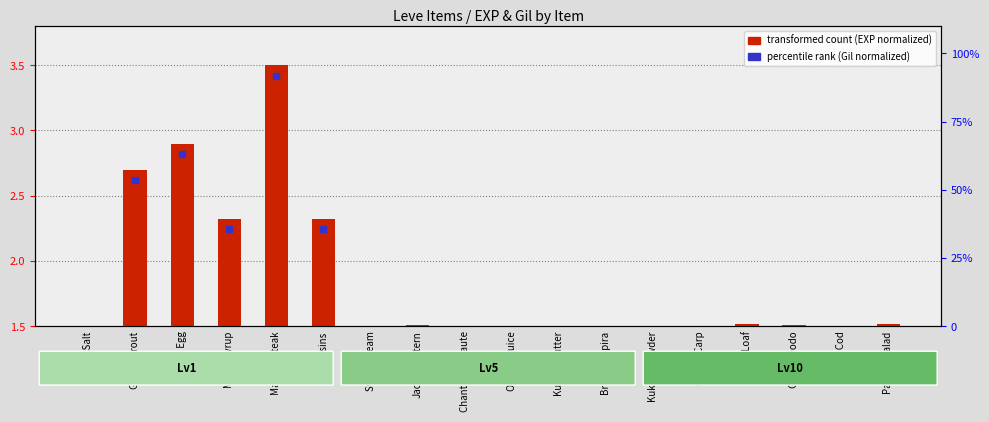

At which category is the sum across all series the highest?

Marmot Steak